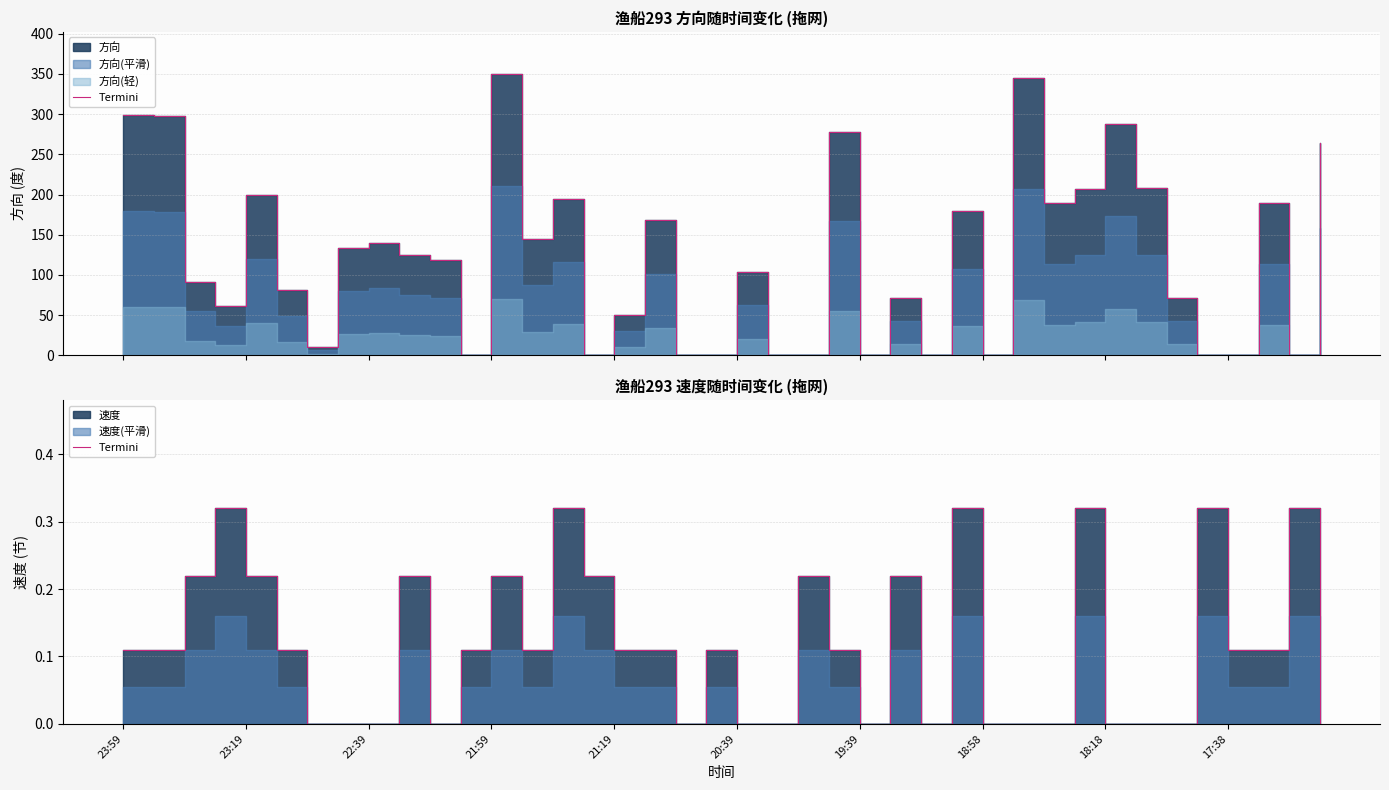

Does the chart display data point markers on the line(s)?

No